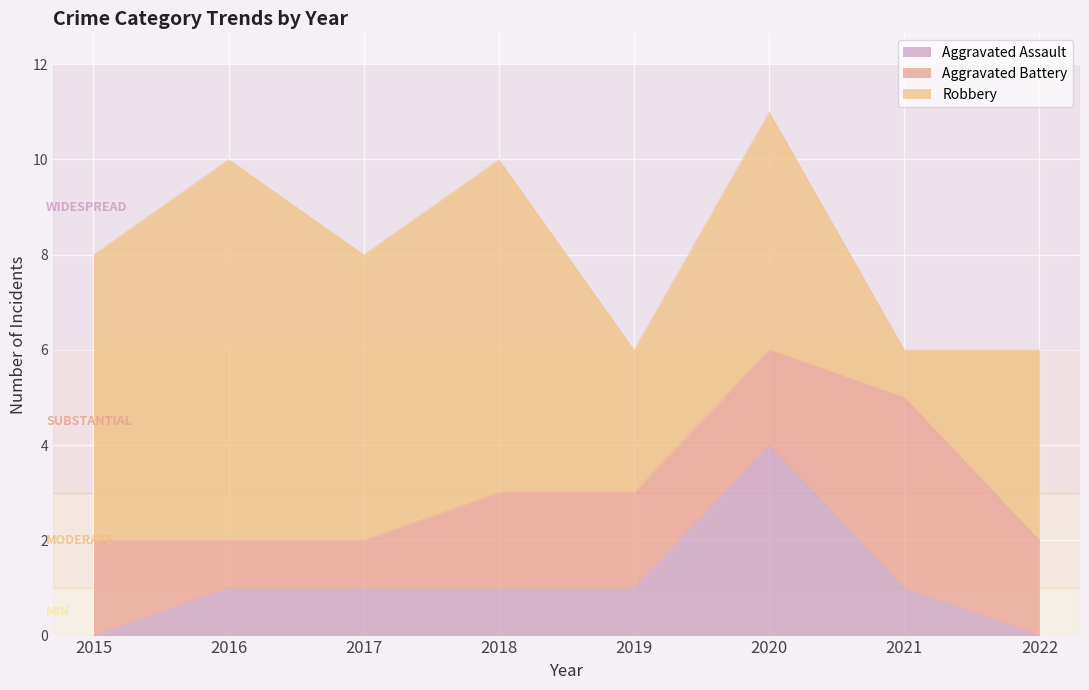

How many Robbery values are between 4 and 7?

5